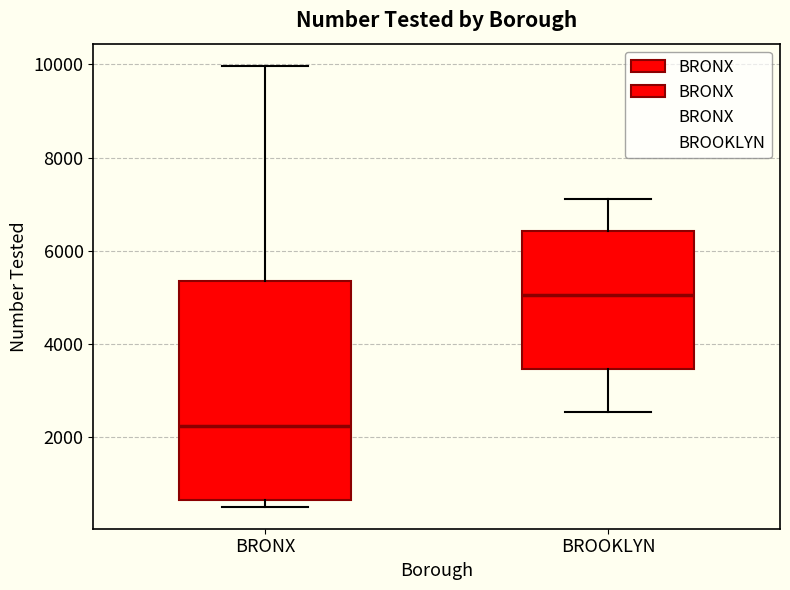

Where does the upper whisker of the box for BRONX end on the y-axis? The values are not printed on the chart, so give them approximately, as read against the axis.

10000